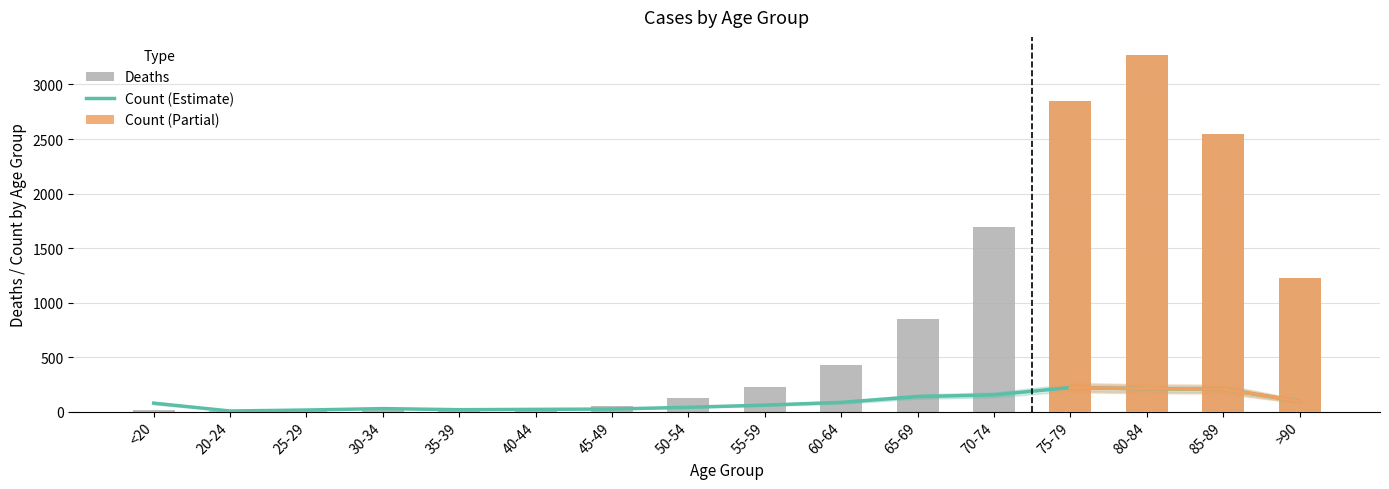

What position from the left is 55-59?

9